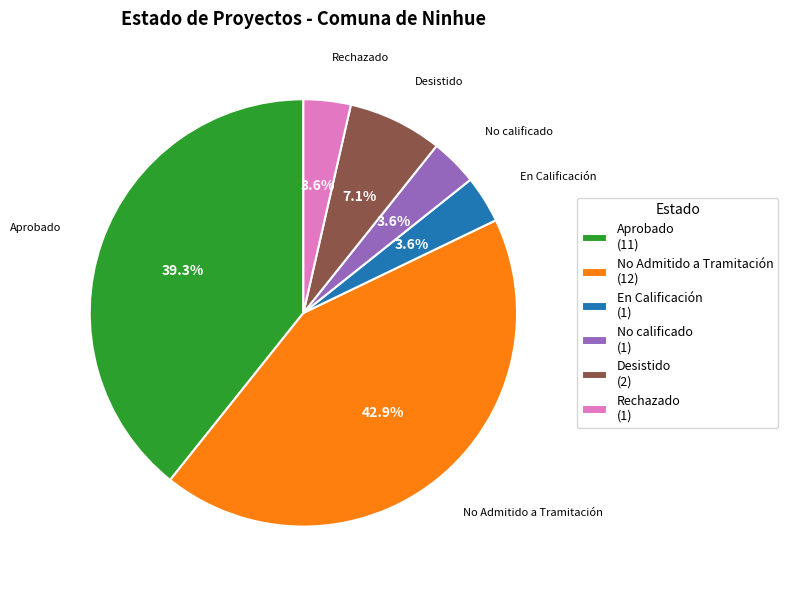

Does any single category account for the majority?

No